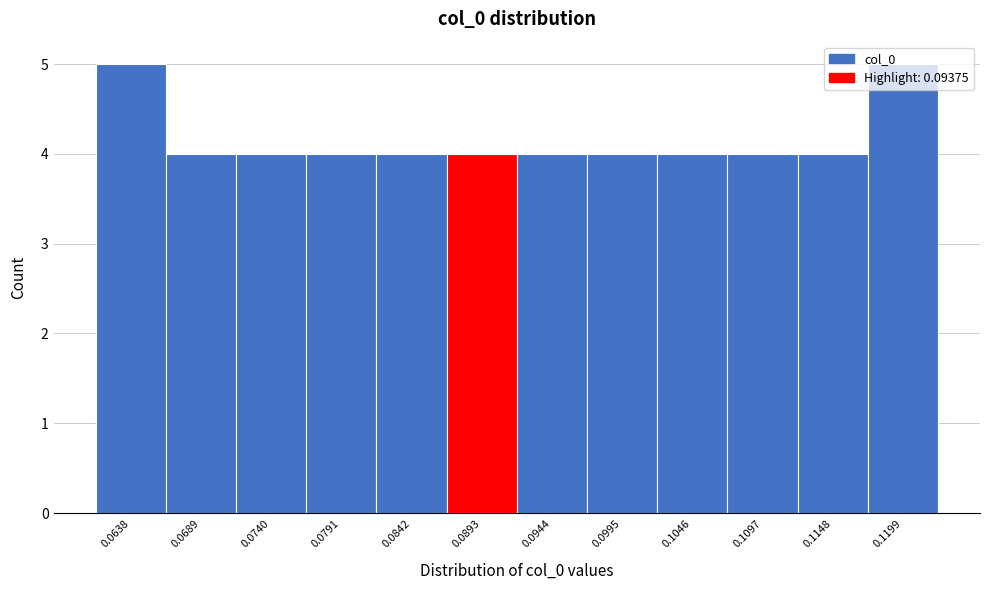

Is it true that the value at 0.1199 is 5?

True